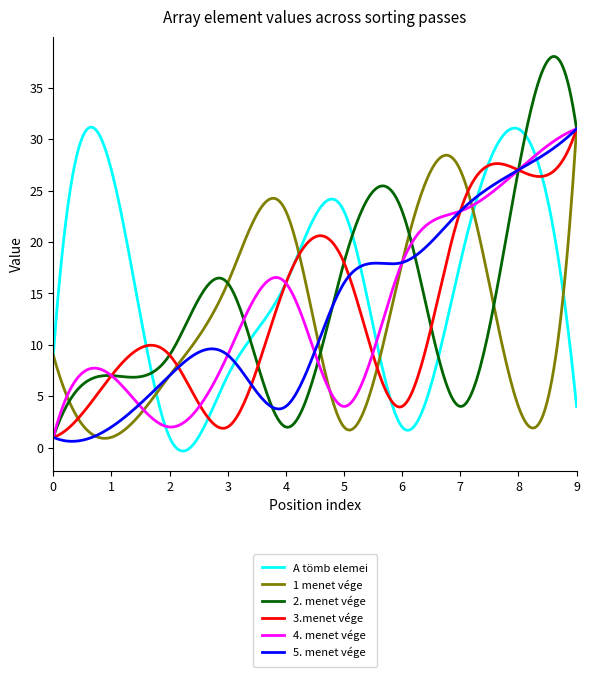

Which series has the largest range (max minus min)?

2. menet vége